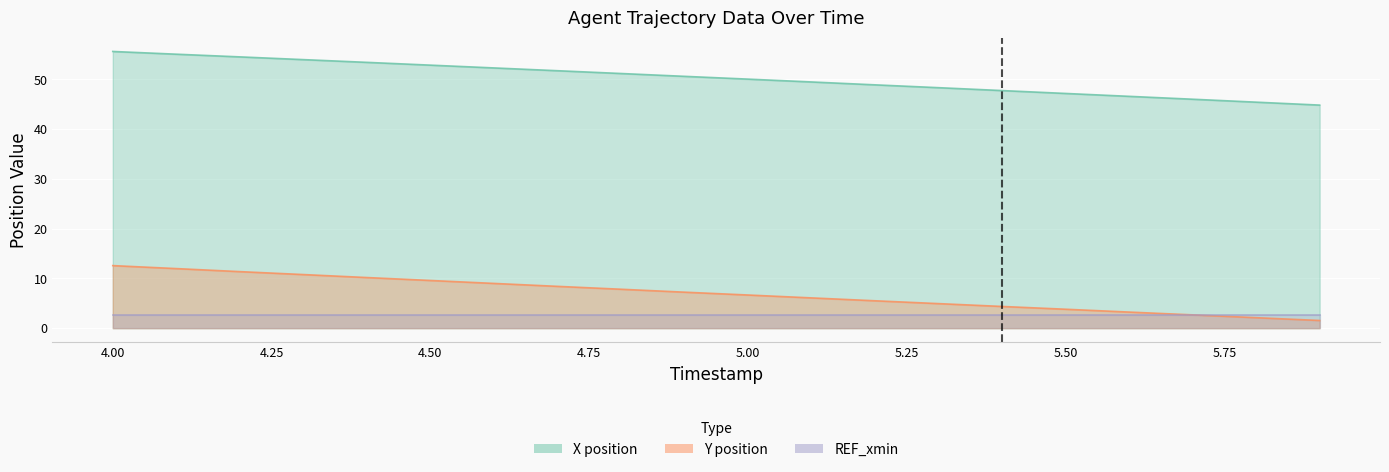

What is the minimum value shown in the chart?

1.5